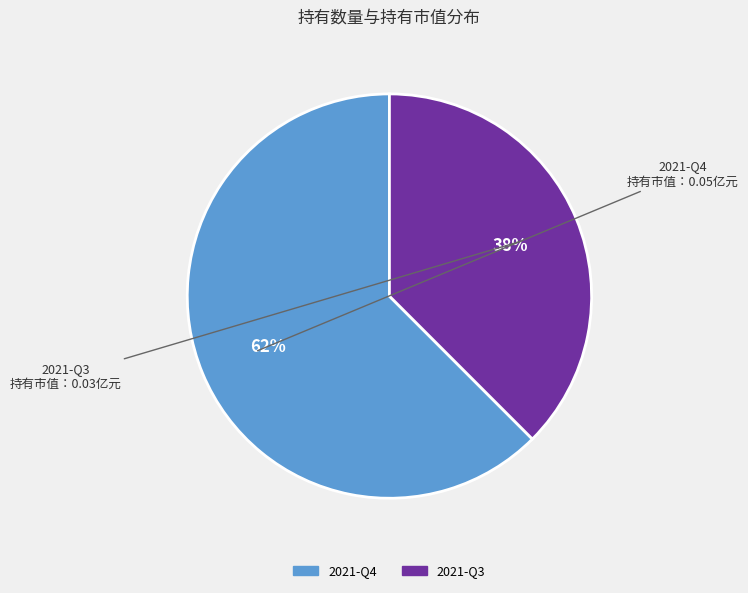

How many segments does this pie chart have?

2